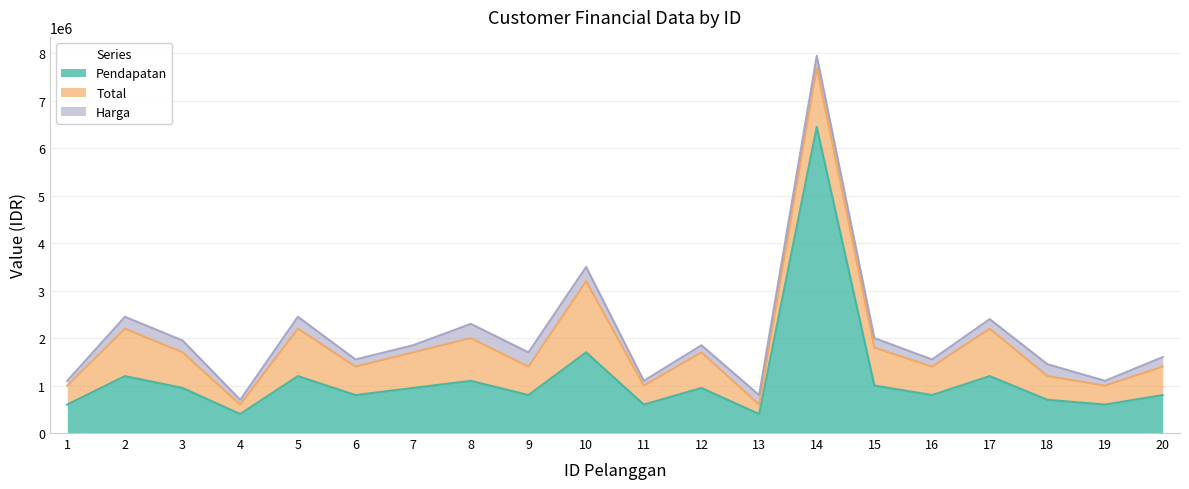

True or false: Total and Harga intersect in this chart.

False